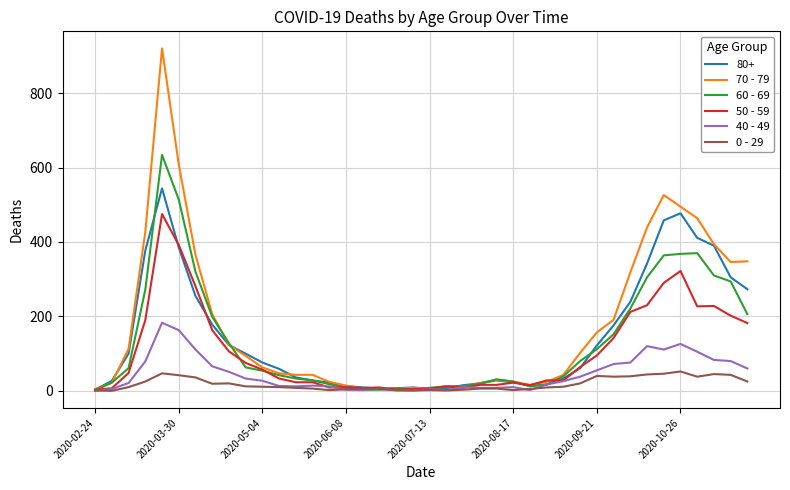

Which series has the largest range (max minus min)?

70 - 79